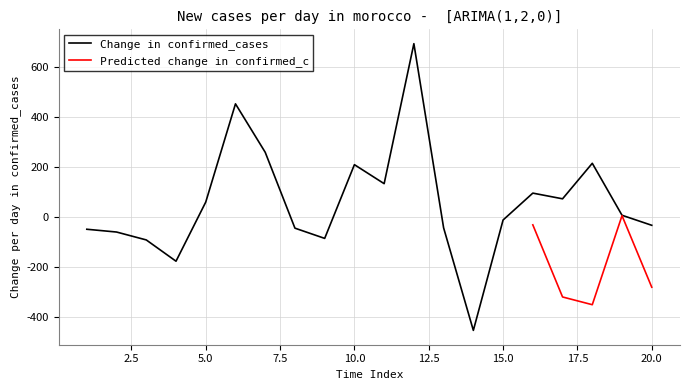

What is the difference between the second highest and minimum values?

903.8